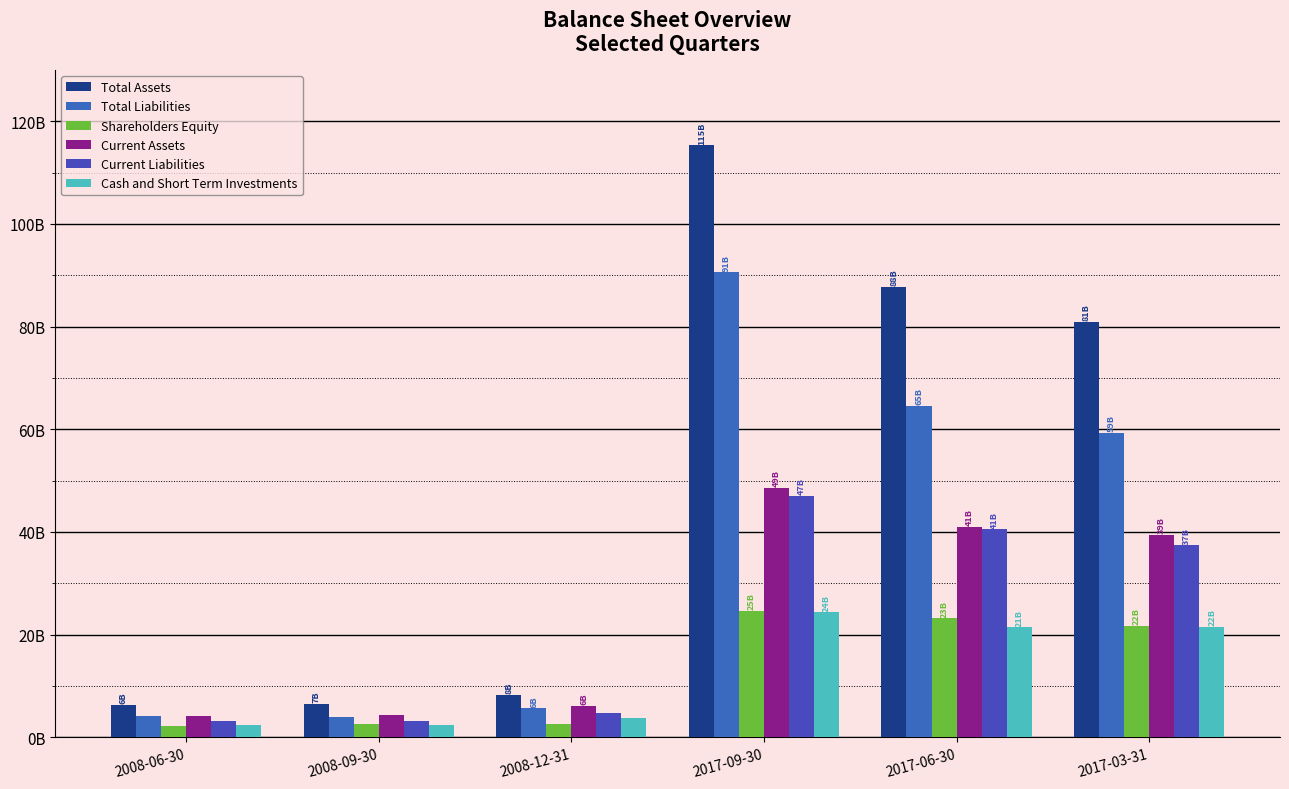

What are all the series names shown in the legend?

Total Assets, Total Liabilities, Shareholders Equity, Current Assets, Current Liabilities, Cash and Short Term Investments